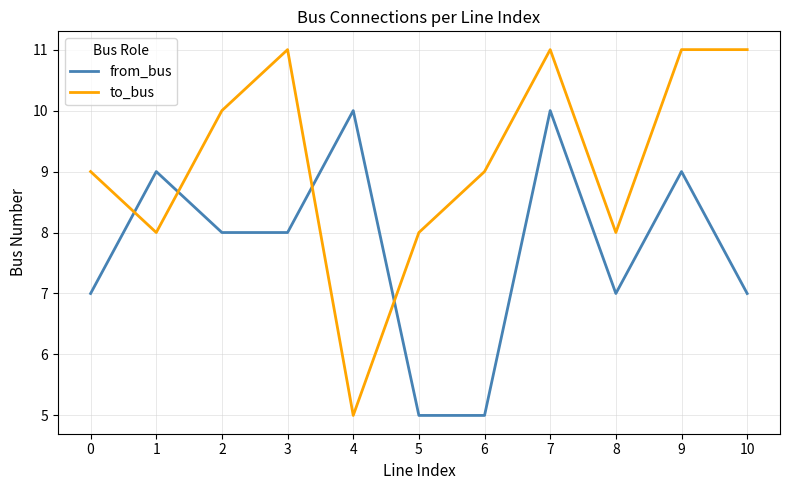

How many intersections are there between to_bus and from_bus?

4